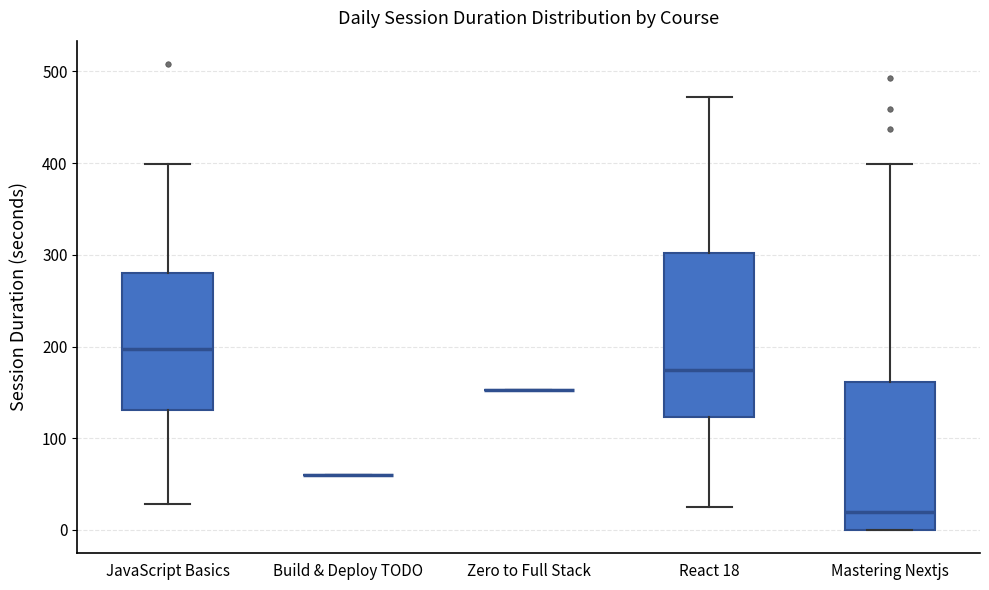

Comparing the boxes themselves (not the whiskers), which one is the tallest?

React 18